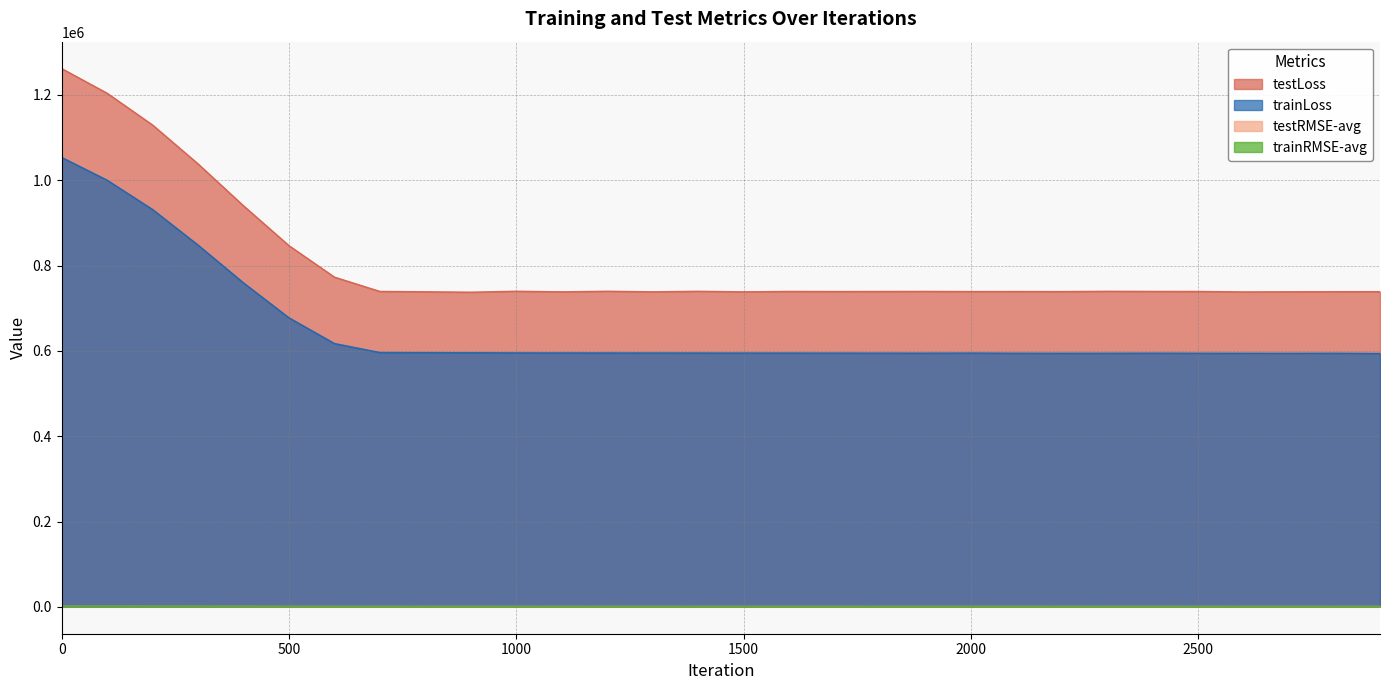

True or false: trainRMSE-avg has a value of 1275.7 at 1900.

False